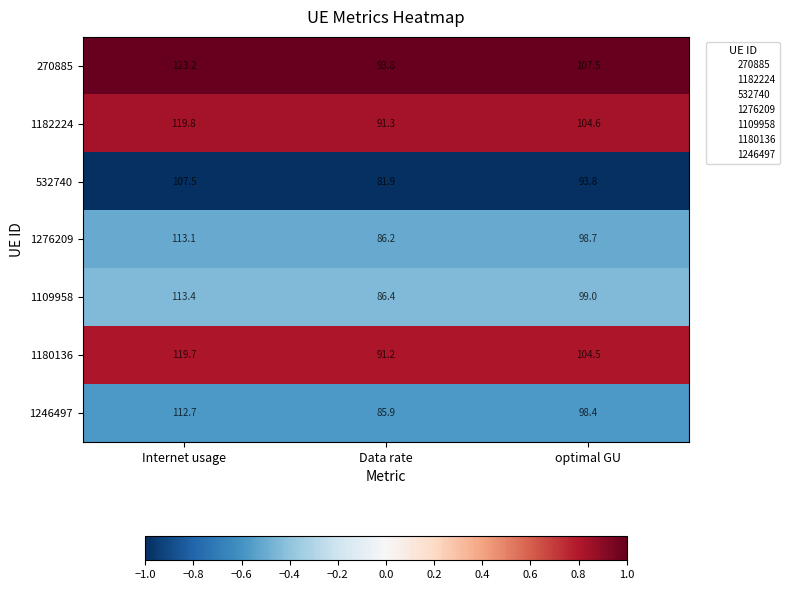

Read the 270885 value at Internet usage.

123.2